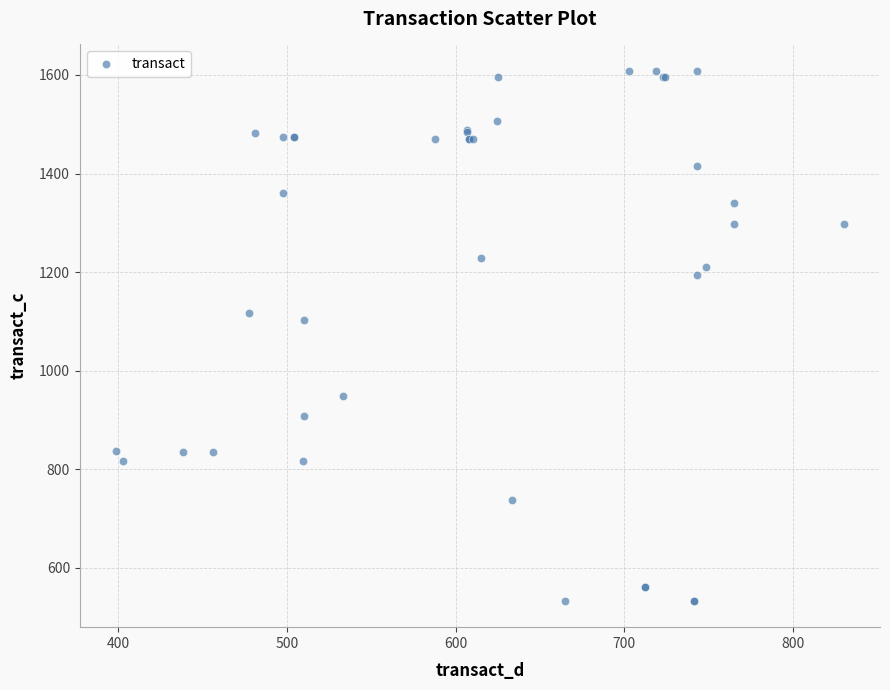

What Y value in the scatter plot is closest to 1070?

1102.2